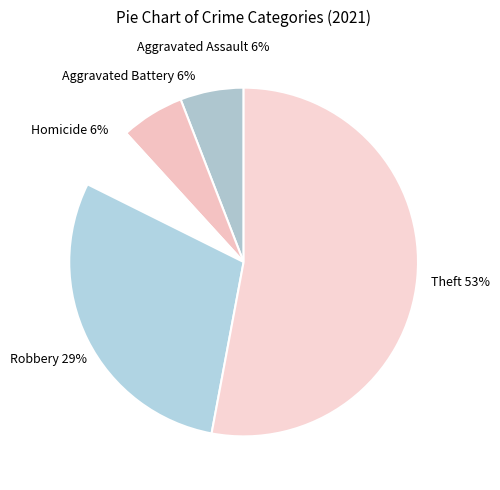

Rank the categories by value from lowest to highest.

Aggravated Assault, Aggravated Battery, Homicide, Robbery, Theft